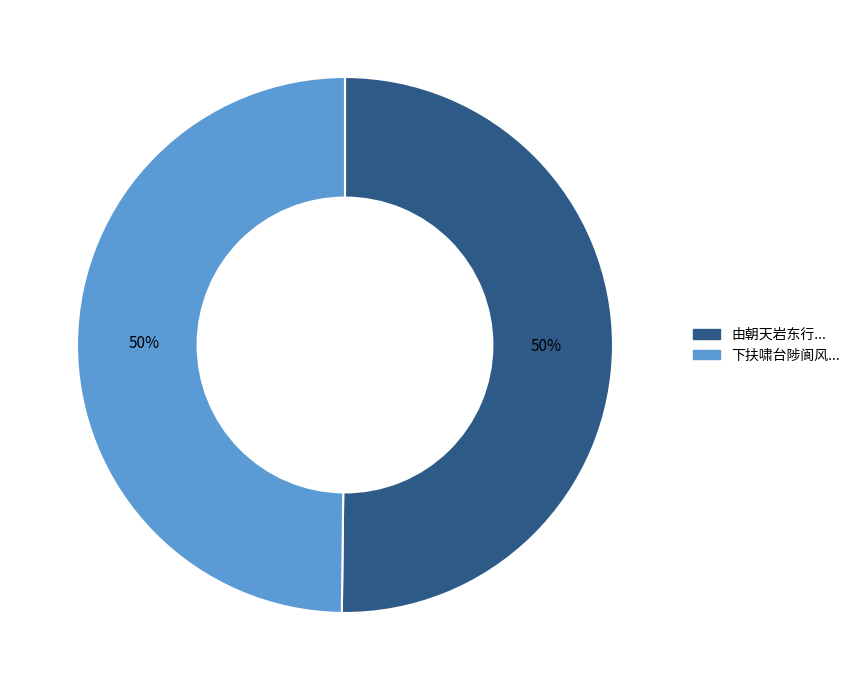

How many segments does this pie chart have?

2